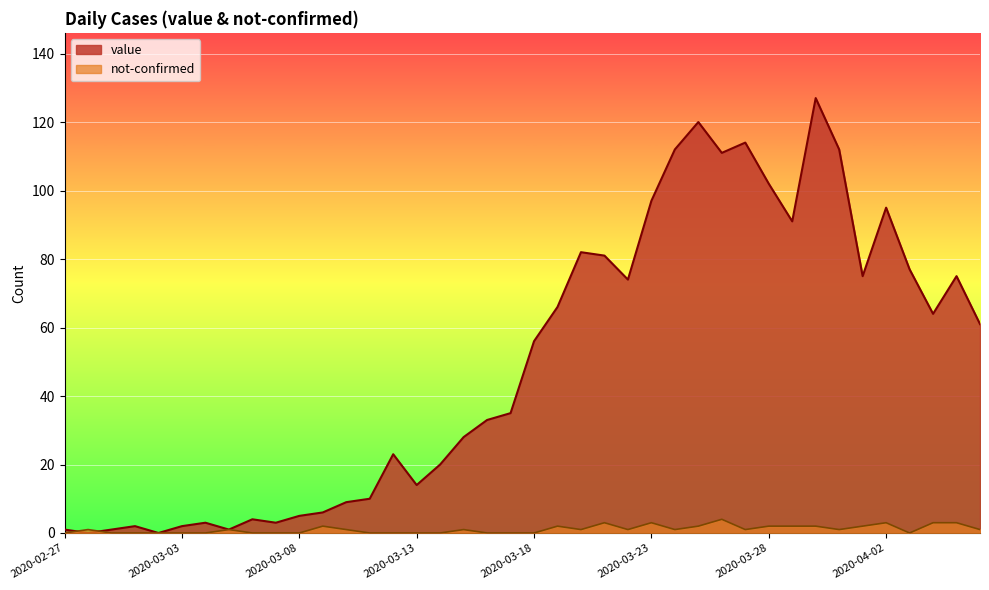

What is the average value of the value series?

50